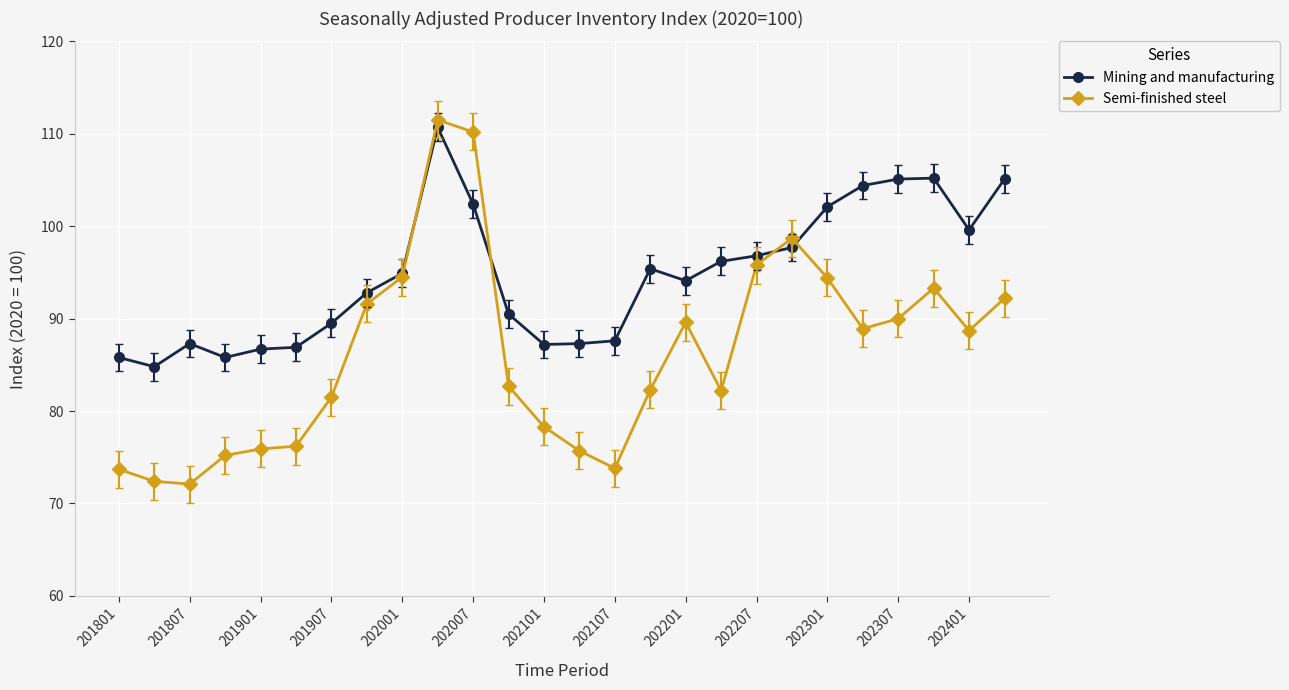

True or false: Mining and manufacturing has more than 0 interior local peaks.

True